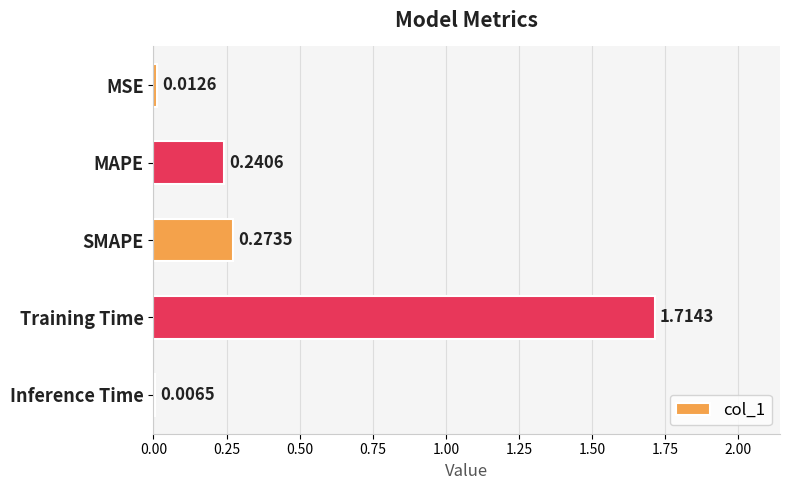

Rank the categories by value from lowest to highest.

Inference Time, MSE, MAPE, SMAPE, Training Time